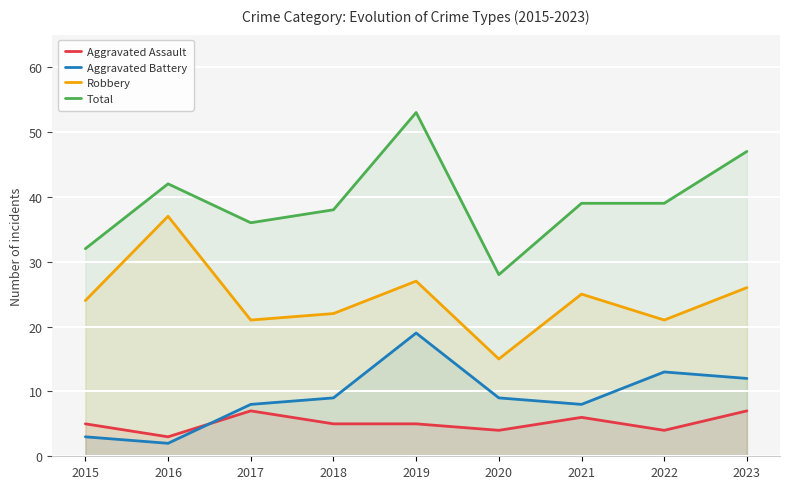

What are all the series names shown in the legend?

Aggravated Assault, Aggravated Battery, Robbery, Total